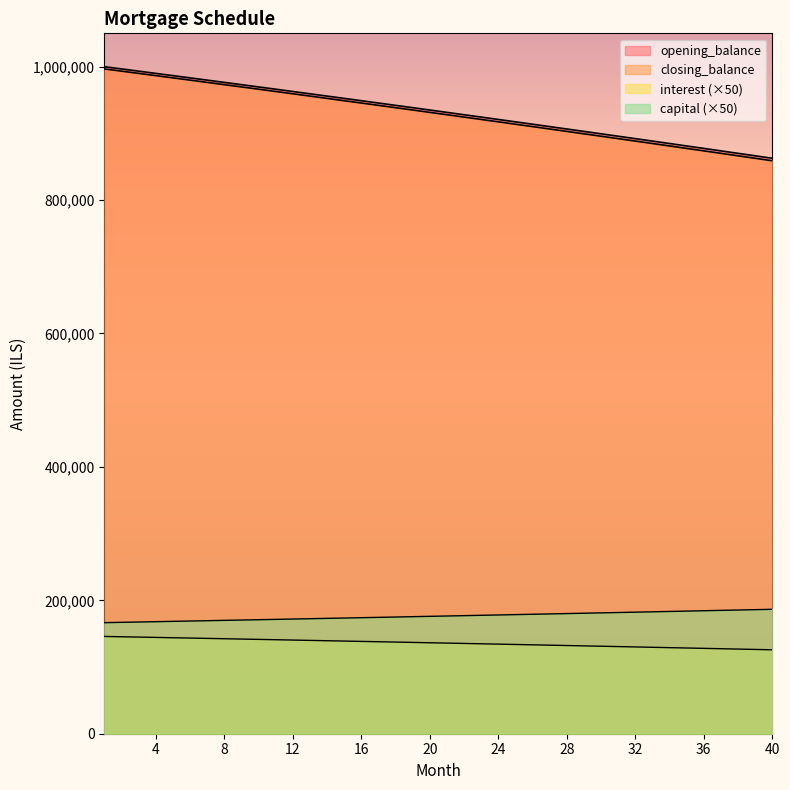

True or false: capital and closing_balance cross at least once.

False